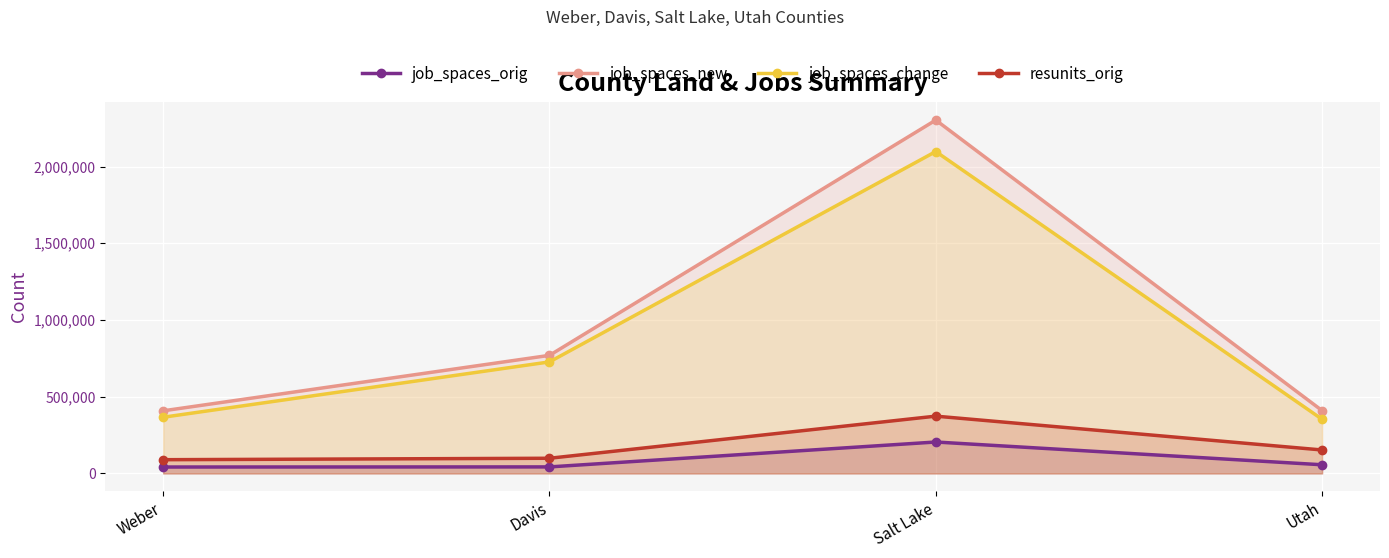

At how many categories does at least one series exceed 1356704?

1